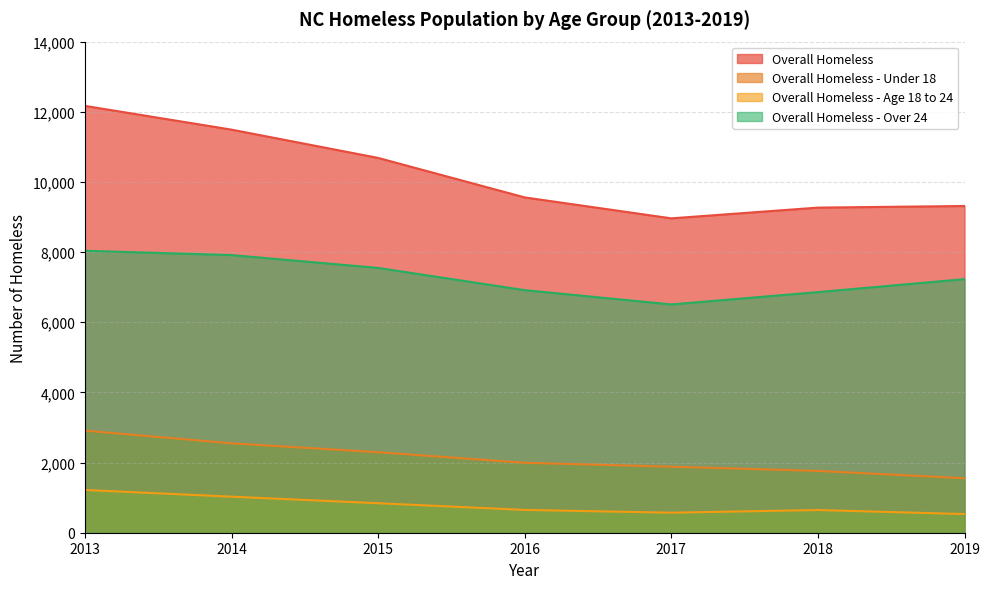

True or false: Overall Homeless and Overall Homeless - Over 24 intersect in this chart.

False